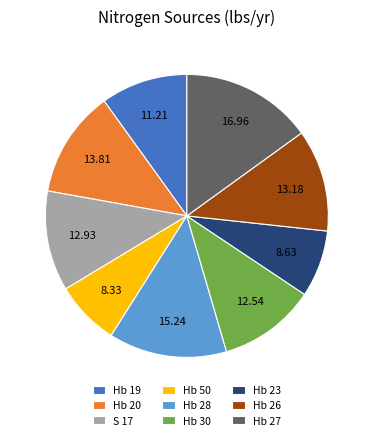

Is it true that Hb 26 is 12% of the pie?

True